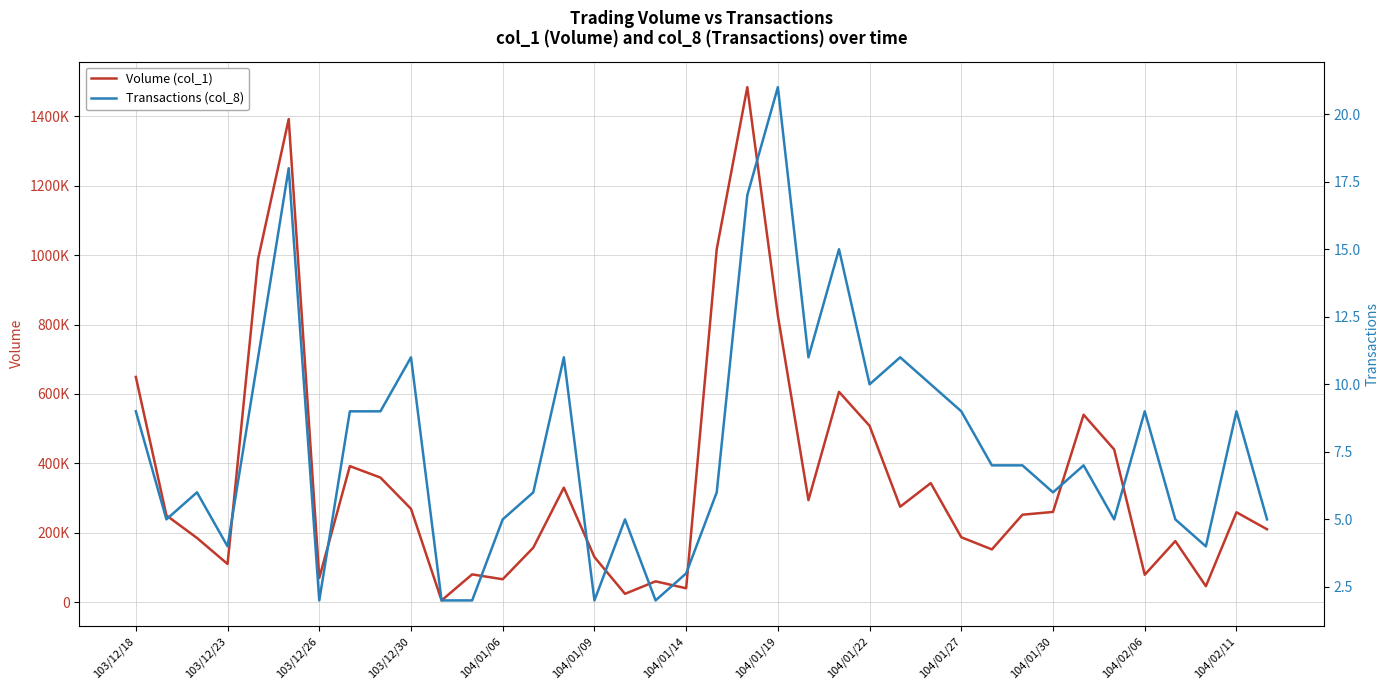

The value of Transactions (col_8) at 37 is 7. True or false?

False